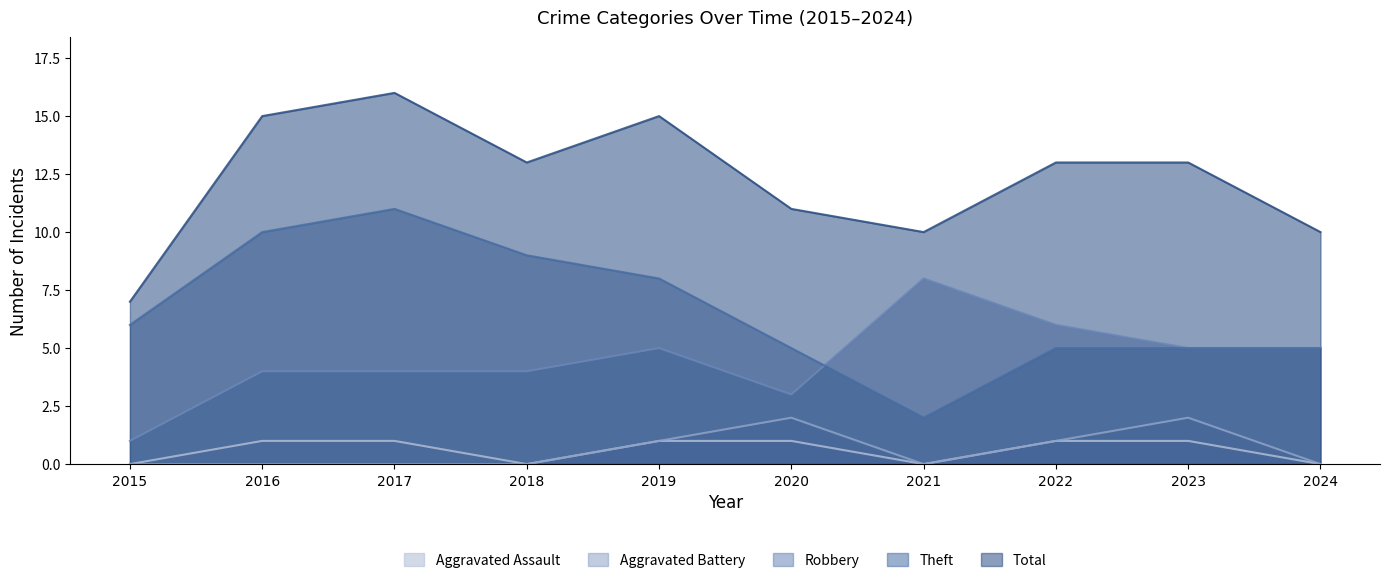

What is the approximate value of Theft at 2020?

5